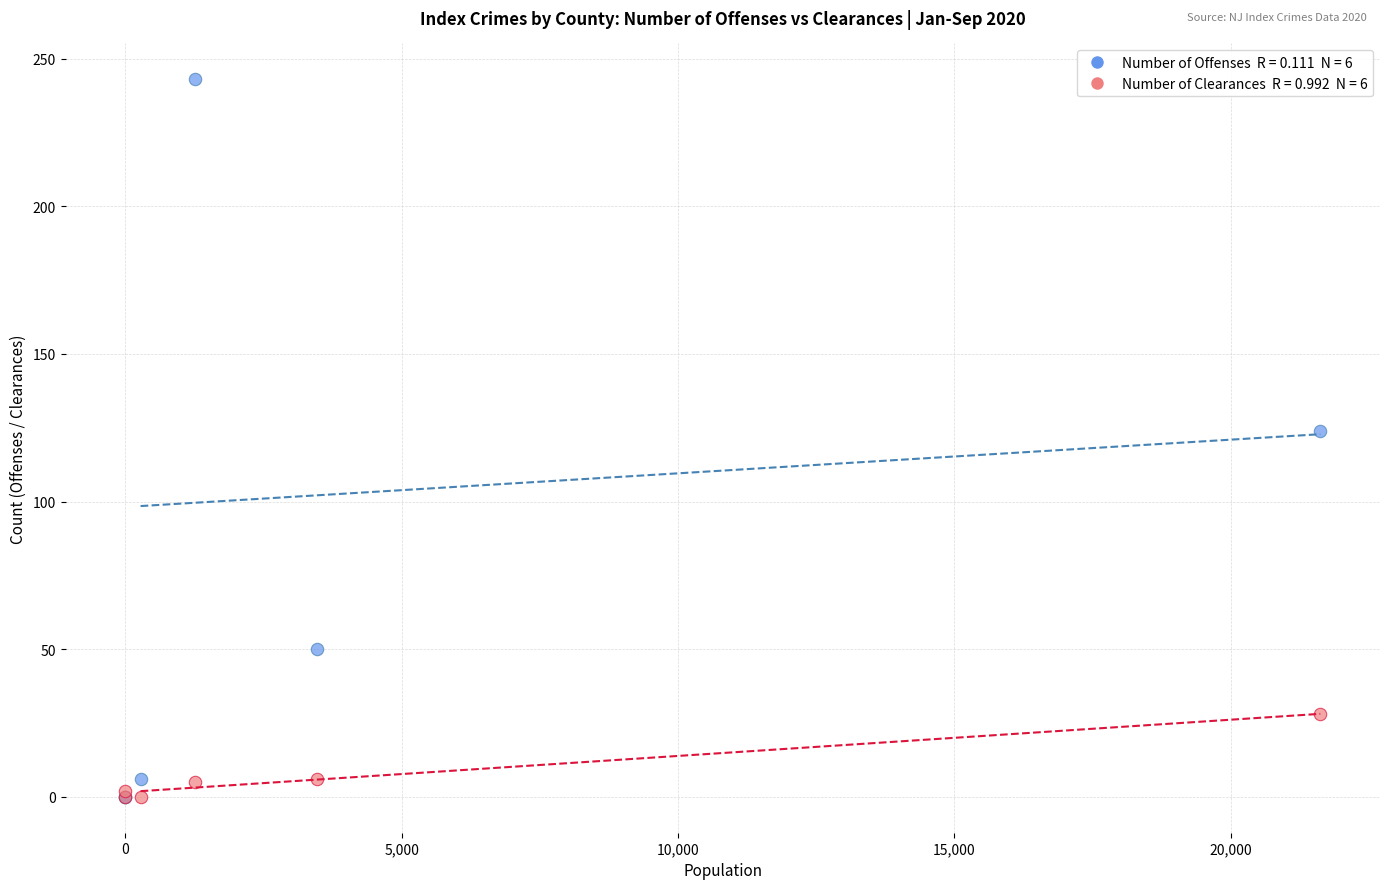

Across all series, what Y value is closest to 121?

124